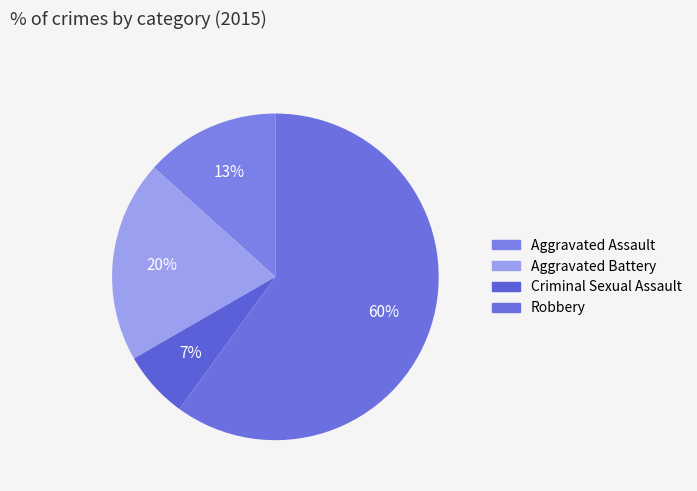

To the nearest percent, what is the difference between the largest and smallest slice percentages?

53%